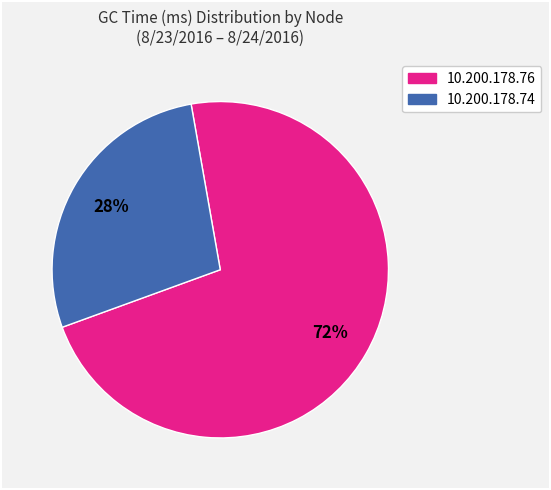

Does any single category account for the majority?

Yes